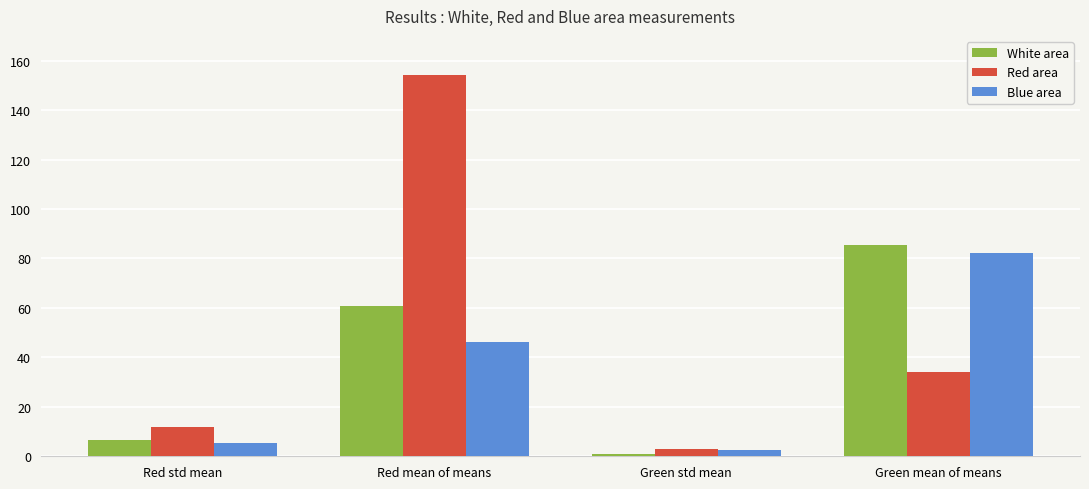

Is it true that Red area equals 11.6 at Red std mean?

True